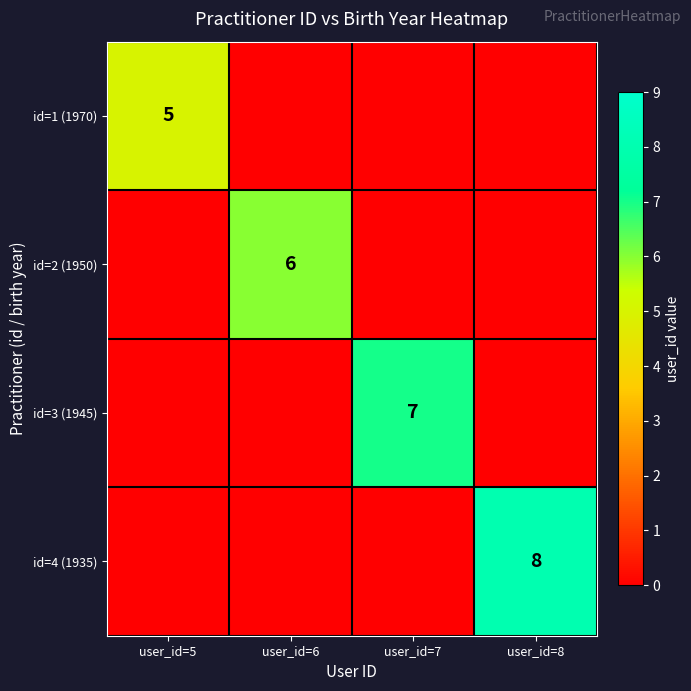

The id=2 (1950) series shows 1 at user_id=6. True or false?

False